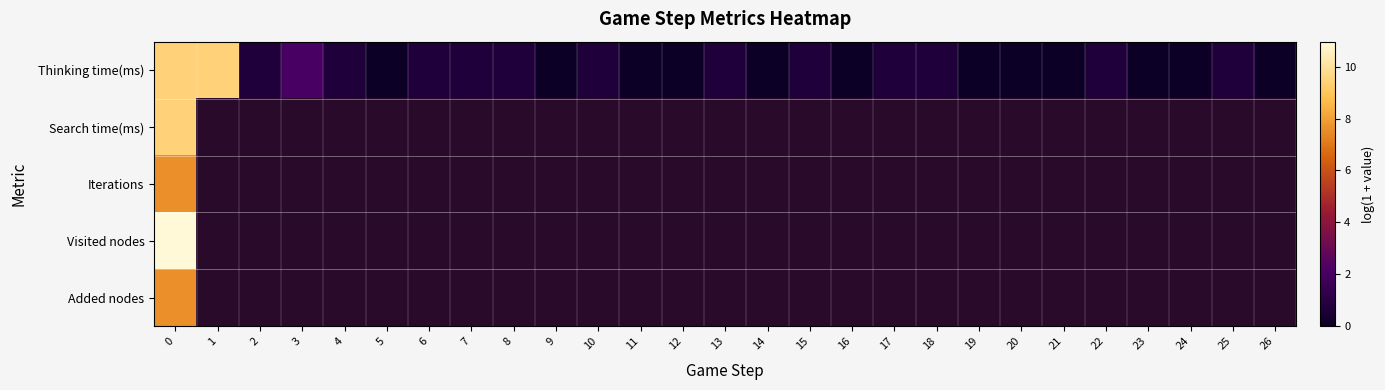

The value of Thinking time(ms) at 12 is 5.8. True or false?

False